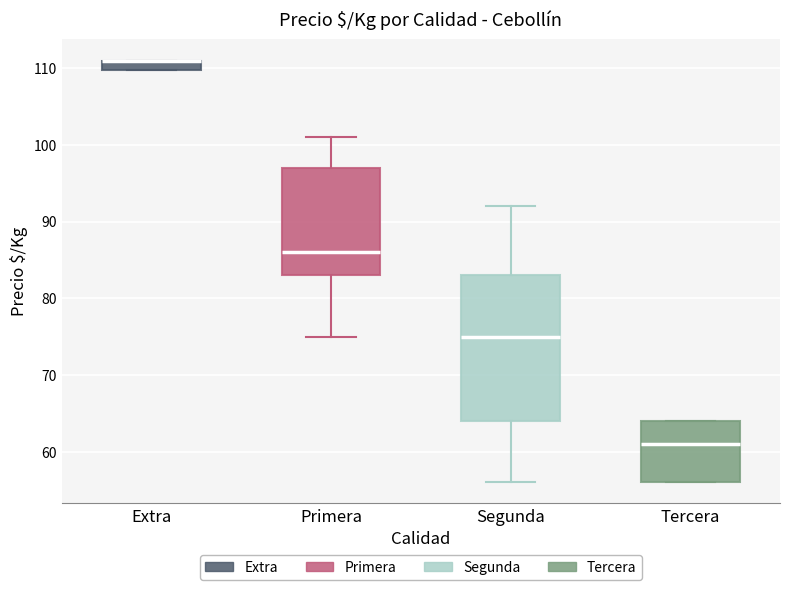

Where is the lower edge of the box for Segunda on the y-axis? The values are not printed on the chart, so give them approximately, as read against the axis.

64